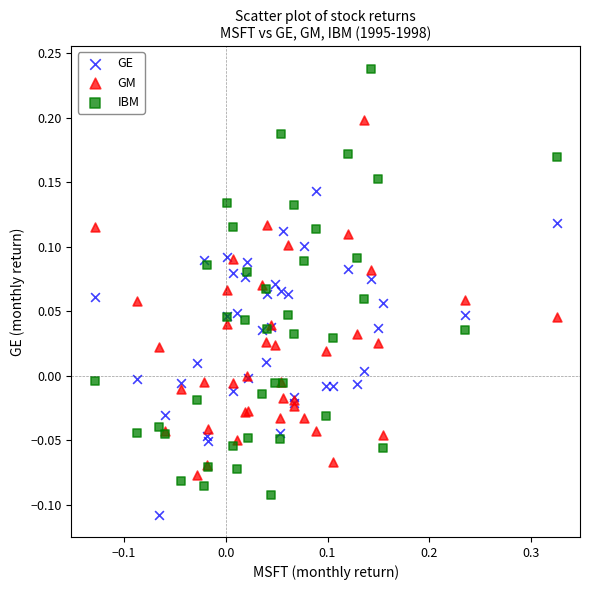

Which series contains the highest Y value?

IBM